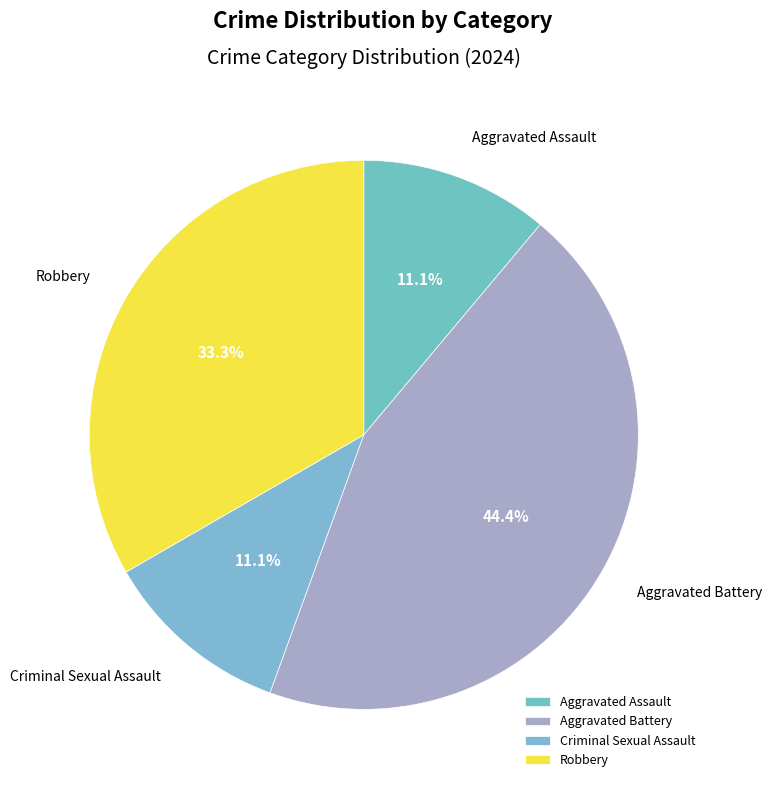

What is the ratio of the value at Aggravated Battery to the value at Robbery?

1.3